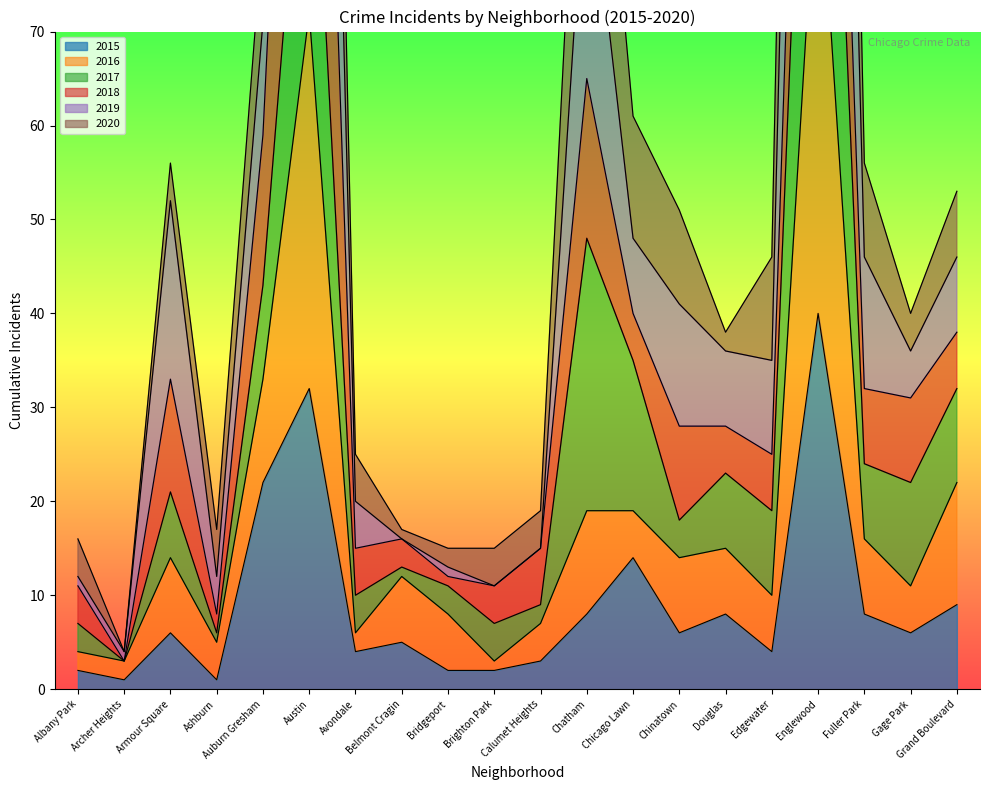

Is the value of 2019 at Fuller Park greater than the value of 2015 at Gage Park?

Yes